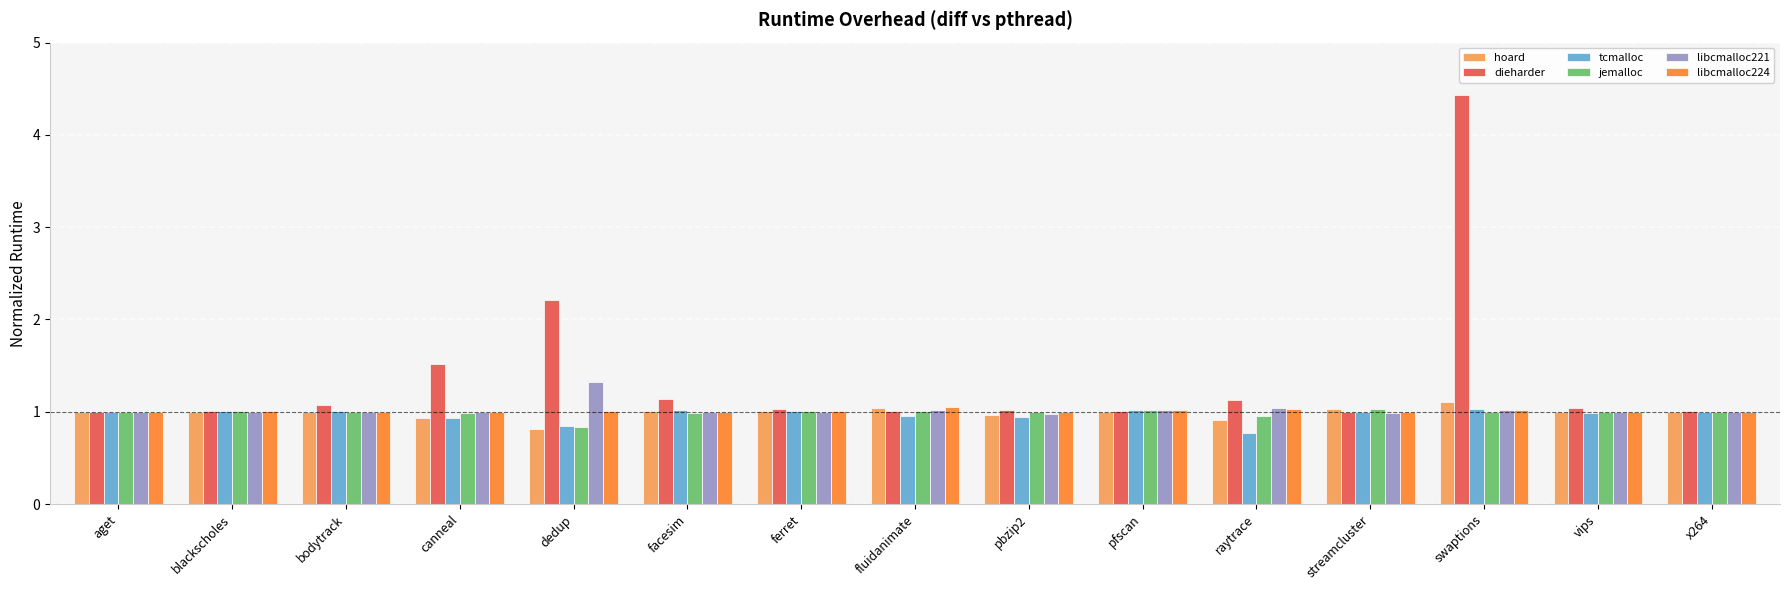

What is the difference between the second highest and minimum values in the tcmalloc series?

0.3